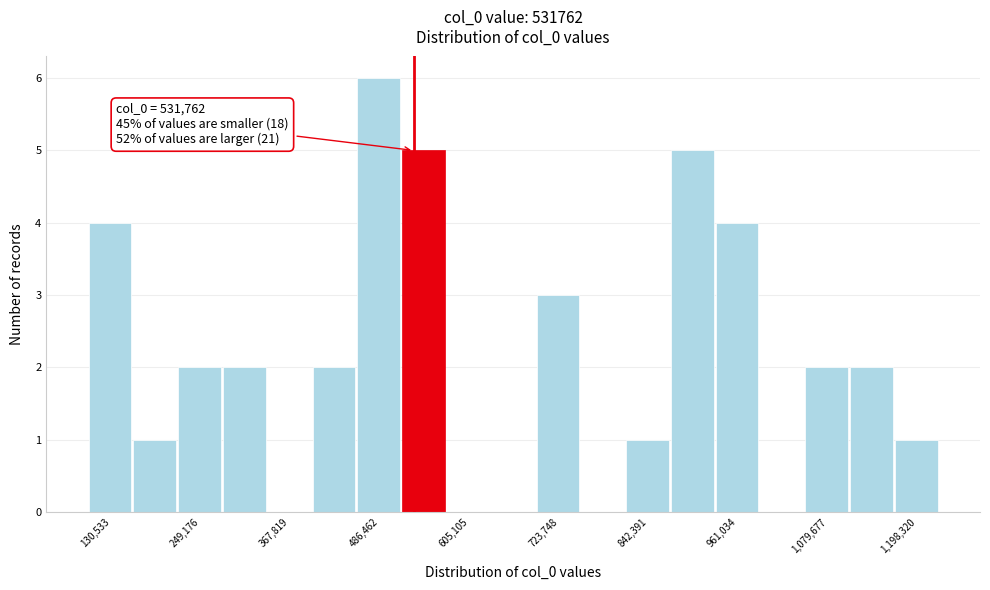

Around what value on the x-axis is the tallest bar? Give the approximate position of its centre, as read against the axis.

480000